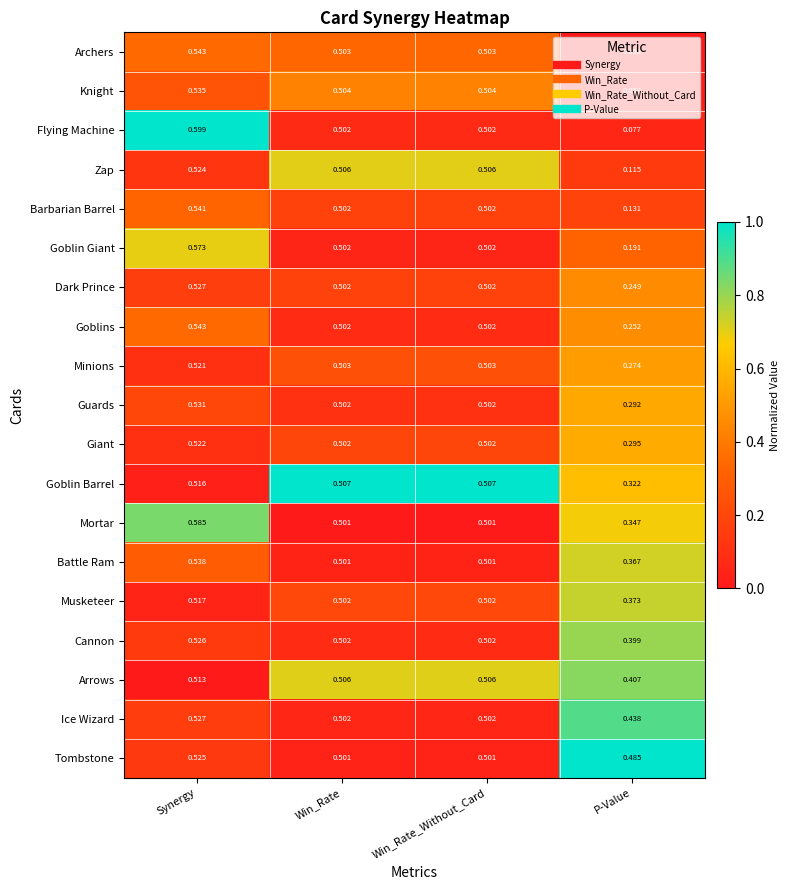

Between Synergy and Win_Rate_Without_Card, which series saw the biggest shift?

Flying Machine